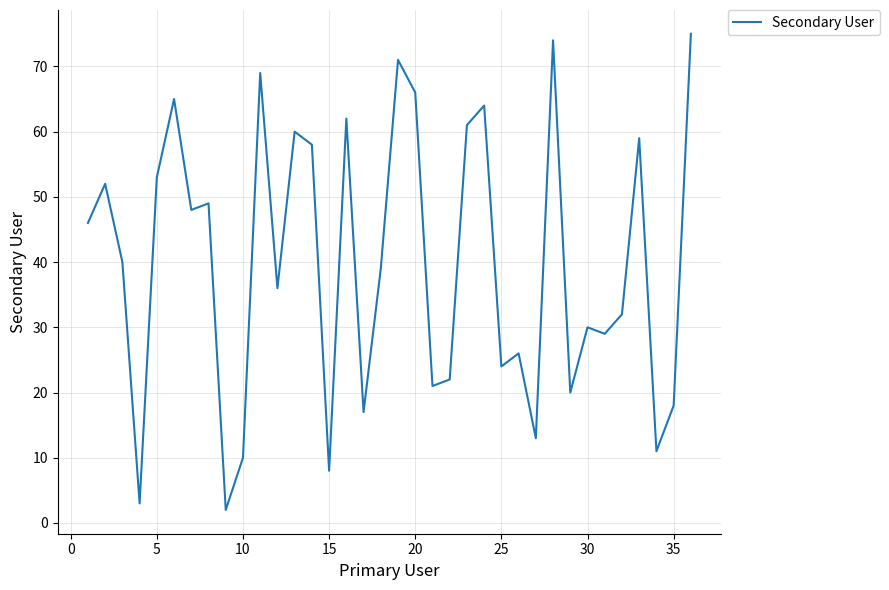

Reading left to right, what are all the values shown in this chart?

46	52	40	3	53	65	48	49	2	10	69	36	60	58	8	62	17	39	71	66	21	22	61	64	24	26	13	74	20	30	29	32	59	11	18	75